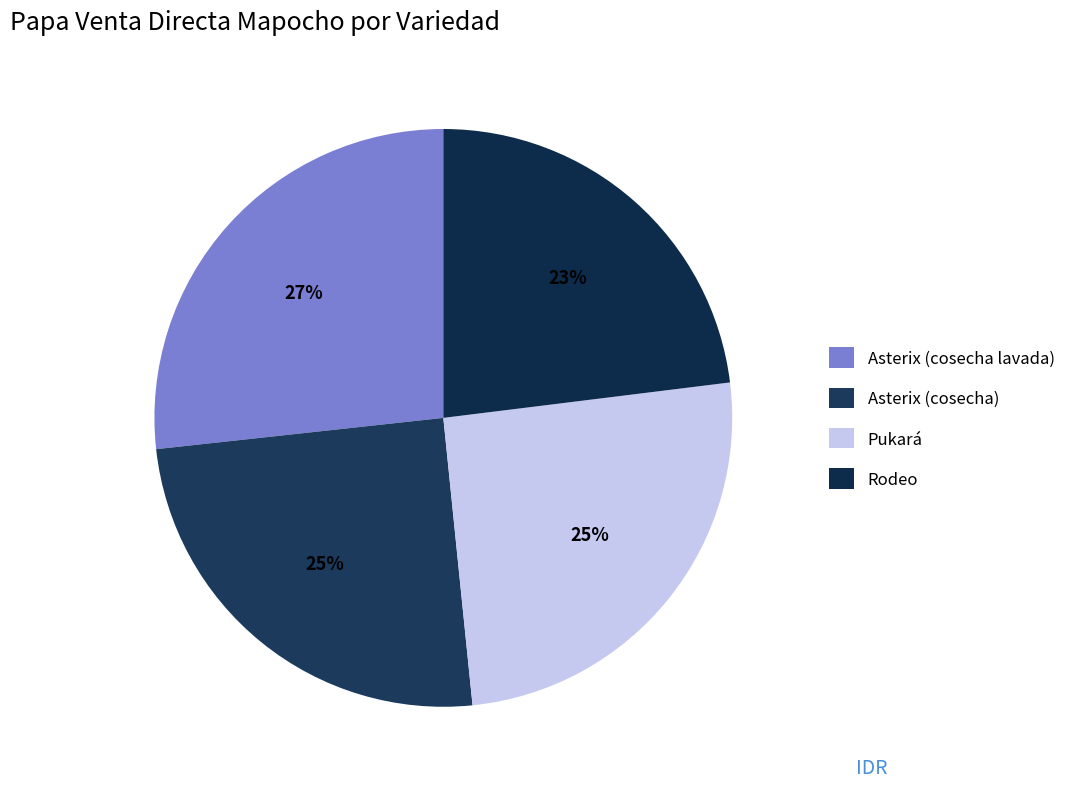

How many segments does this pie chart have?

4